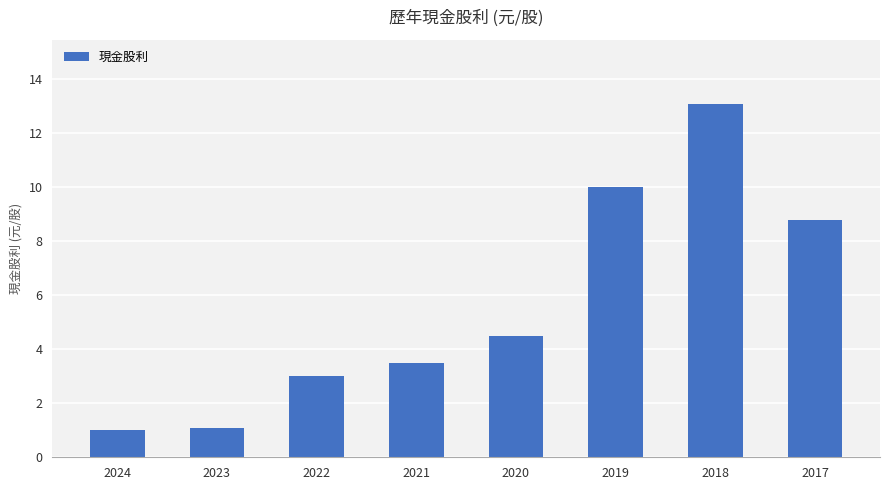

True or false: the data shows 1.1 at 2023.

True